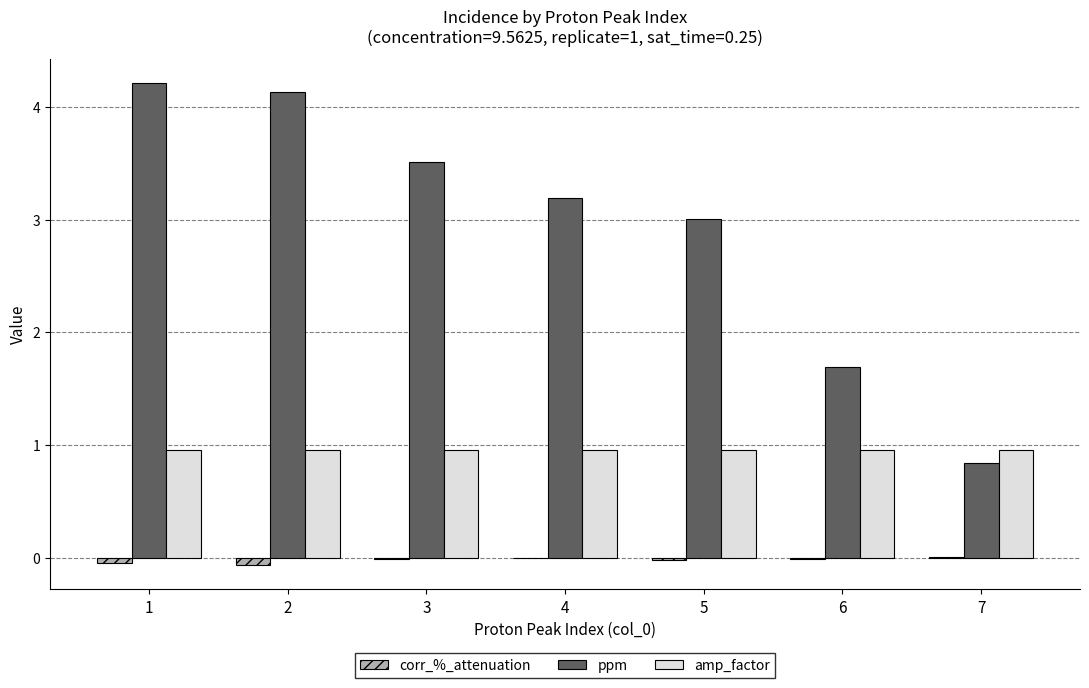

What are all the series names shown in the legend?

corr_%_attenuation, ppm, amp_factor